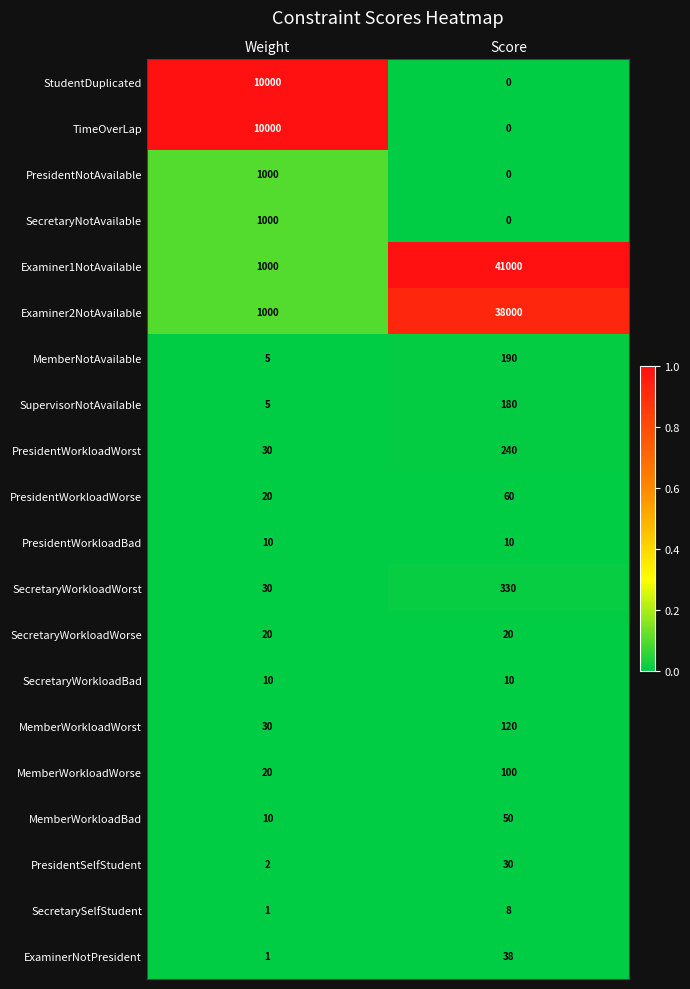

What is the total value across all series at Score?

80386